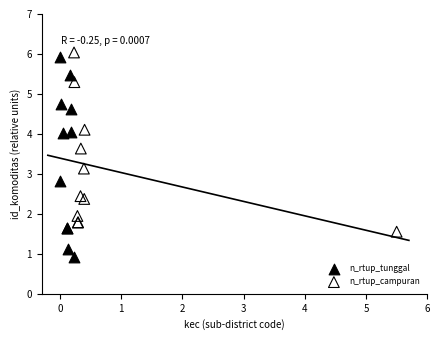

Which series reaches the minimum Y coordinate?

n_rtup_tunggal